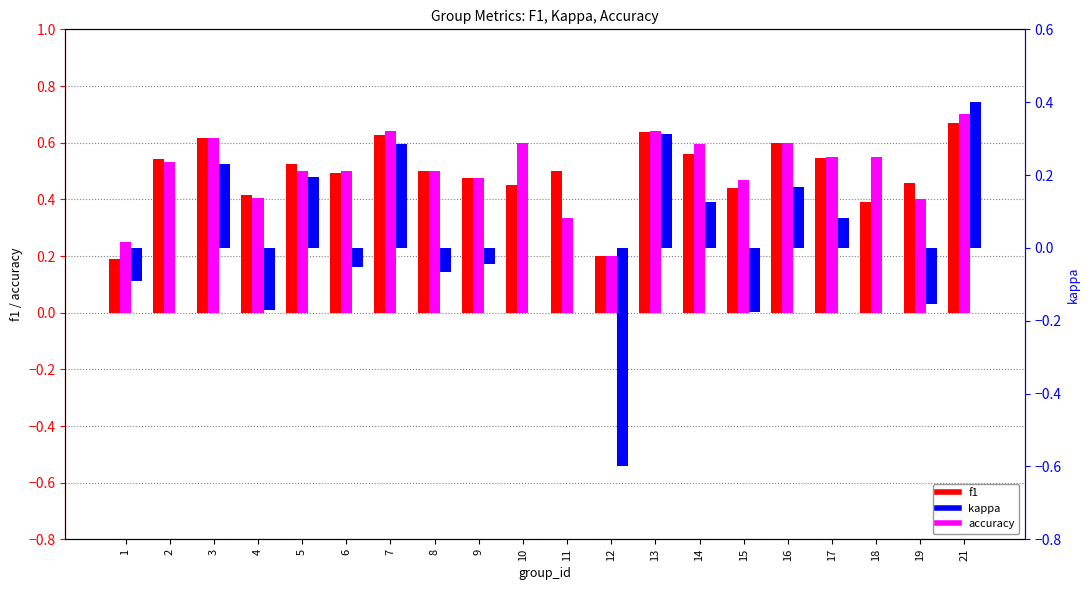

What is the value of the f1 bar at the 3rd from the left?

0.6